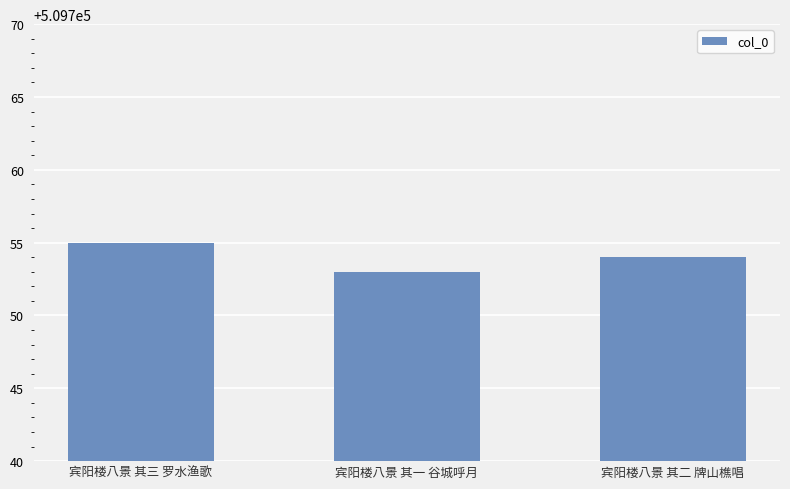

Is it true that the value at 宾阳楼八景 其三 罗水渔歌 is 903817?

False